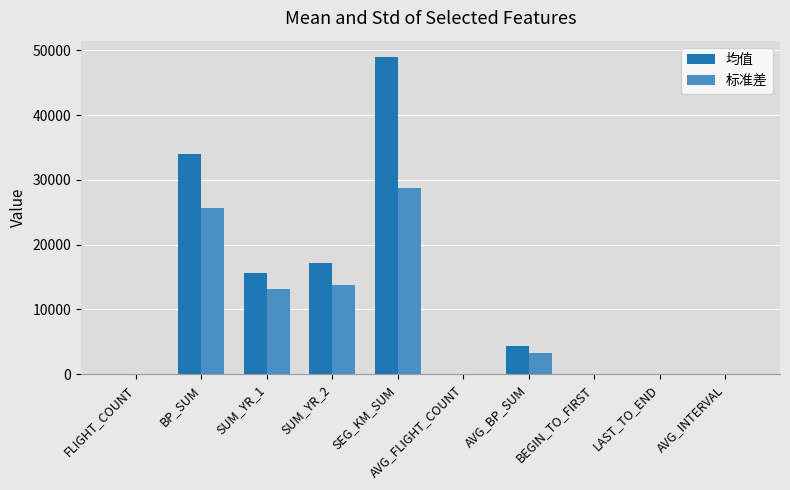

At which label is 均值 closest to 24523?

SUM_YR_2